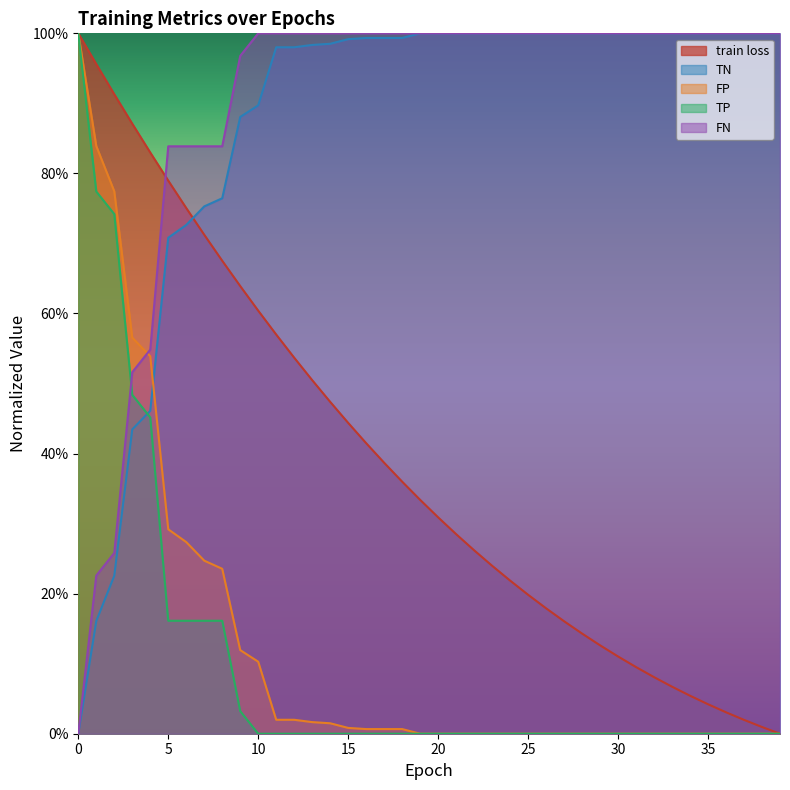

True or false: train loss has a value of 0.9 at 3.

True